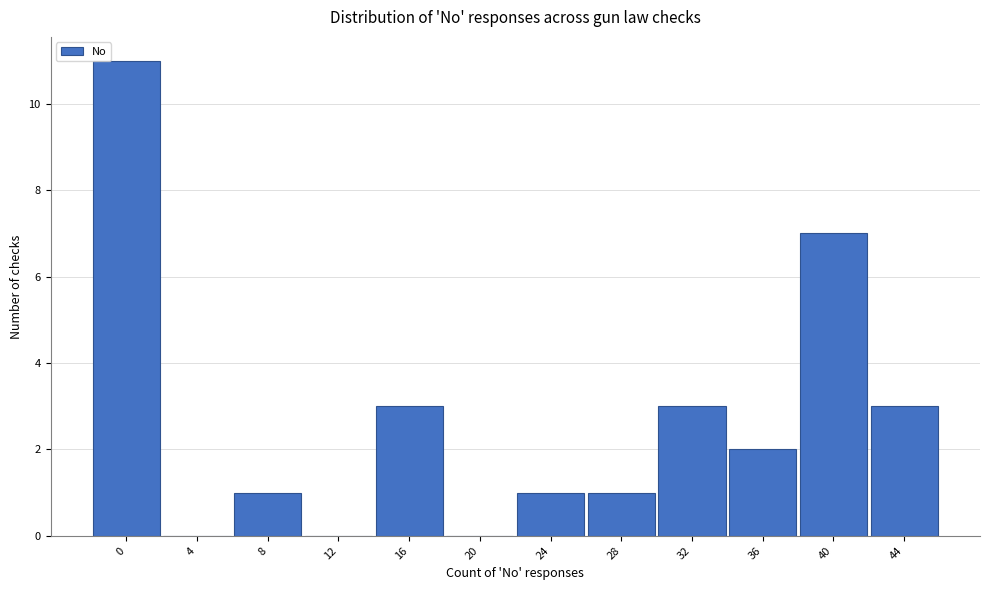

Reading left to right, extract all data points from this chart.

0=11	4=0	8=1	12=0	16=3	20=0	24=1	28=1	32=3	36=2	40=7	44=3